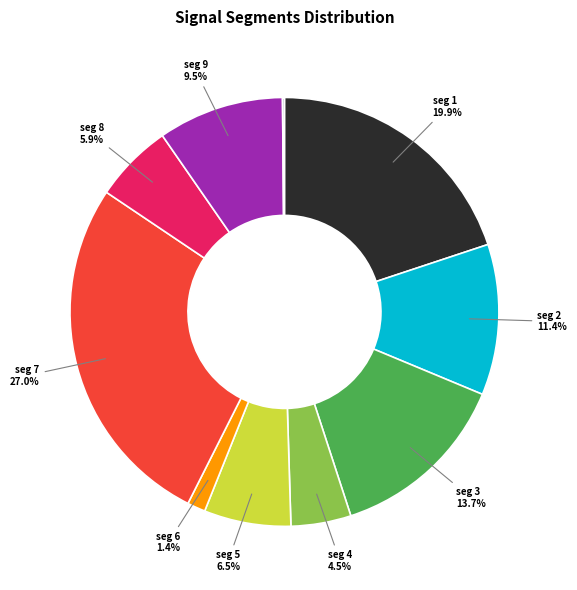

Is there any slice that represents more than half of the pie?

No